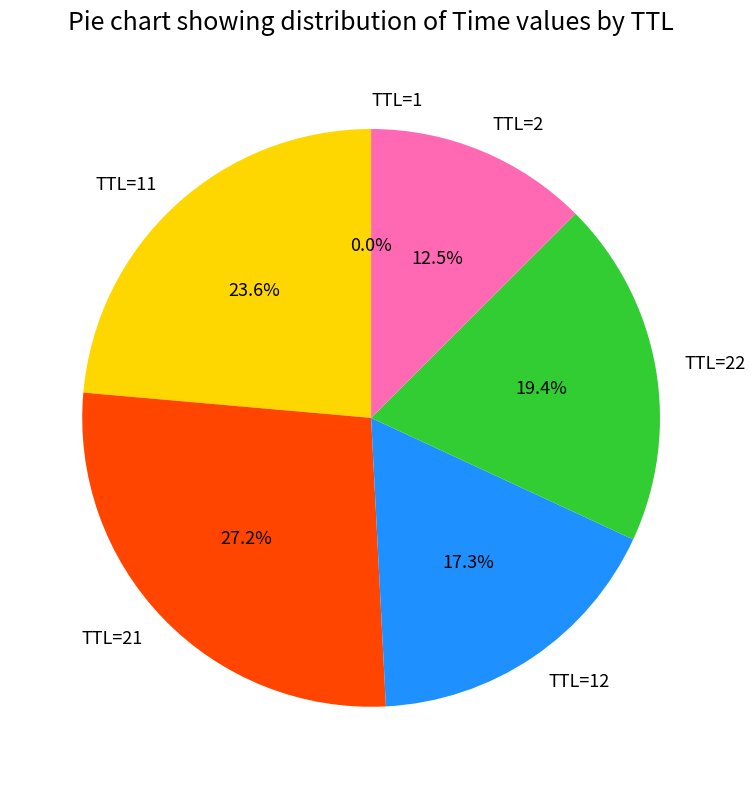

What percentage do TTL=21 and TTL=22 together represent?

46.6%